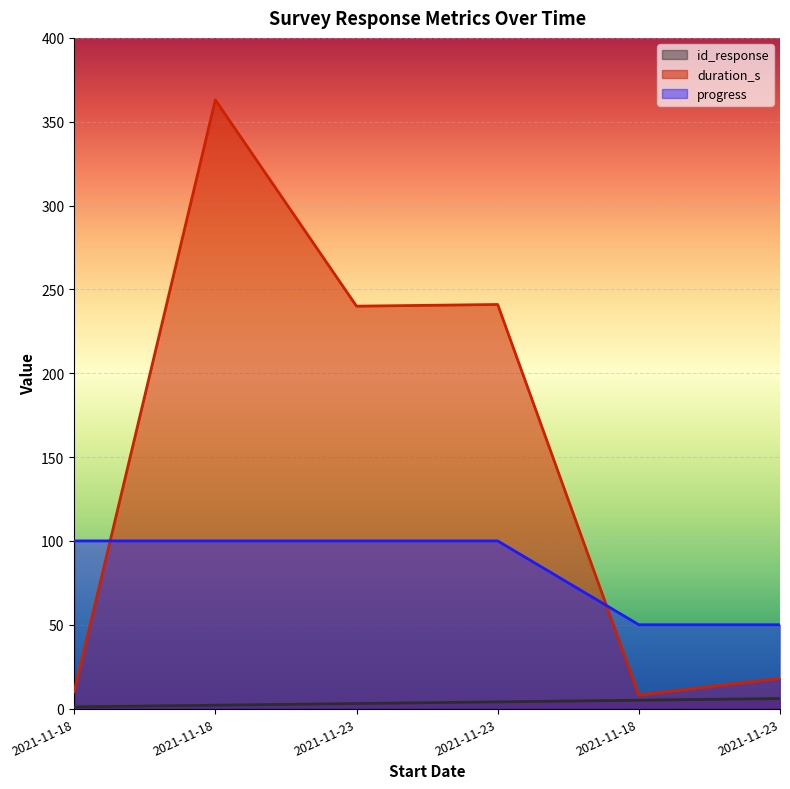

What are all the series names shown in the legend?

id_response, duration_s, progress